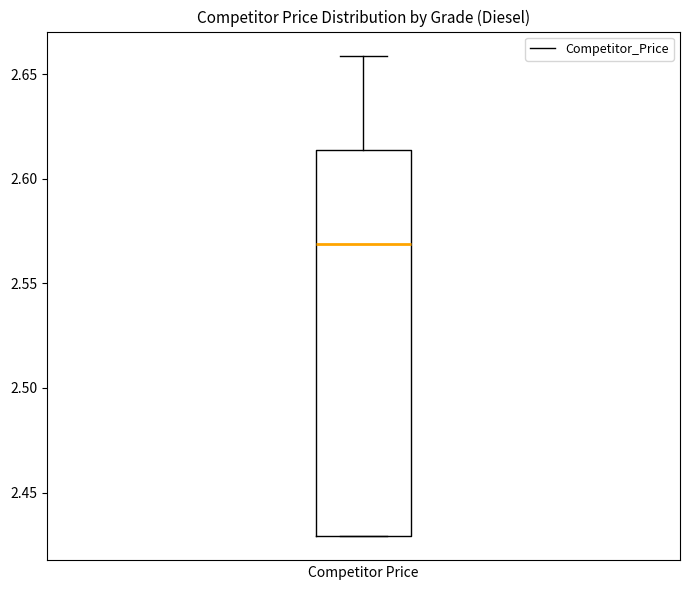

Where is the upper edge of the box on the y-axis? The values are not printed on the chart, so give them approximately, as read against the axis.

2.615